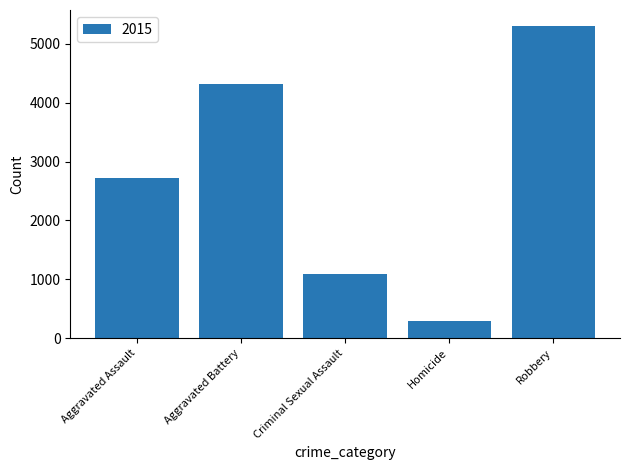

Reading left to right, list all the values displayed in this chart.

2725	4315	1098	290	5308